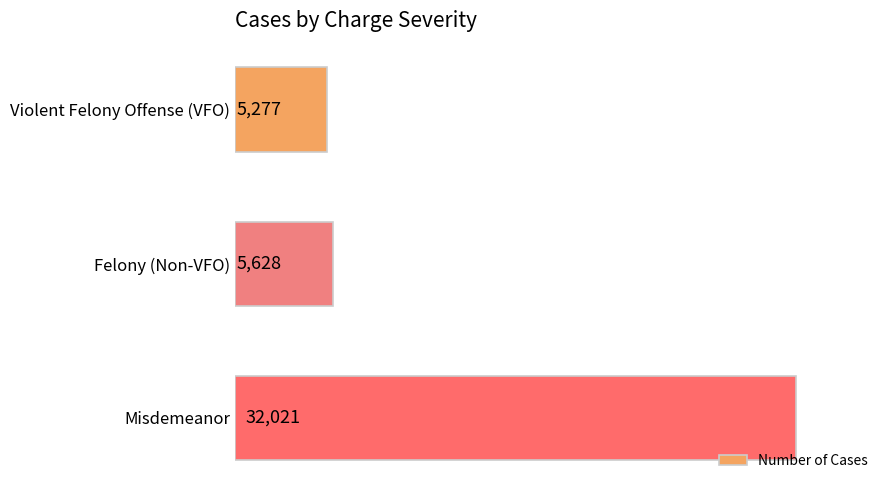

What is the difference between the maximum and minimum values?

26744